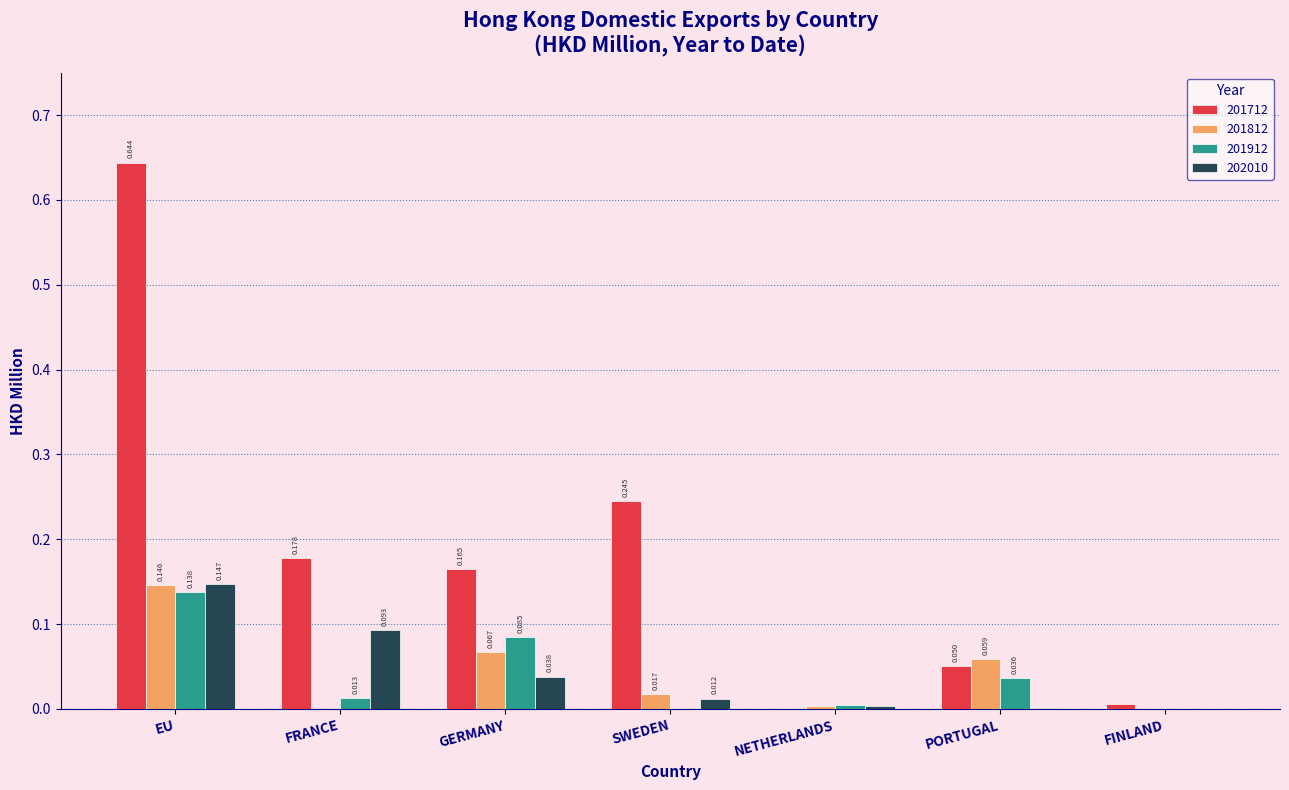

Where is 202010 nearest to the value 0?

FINLAND